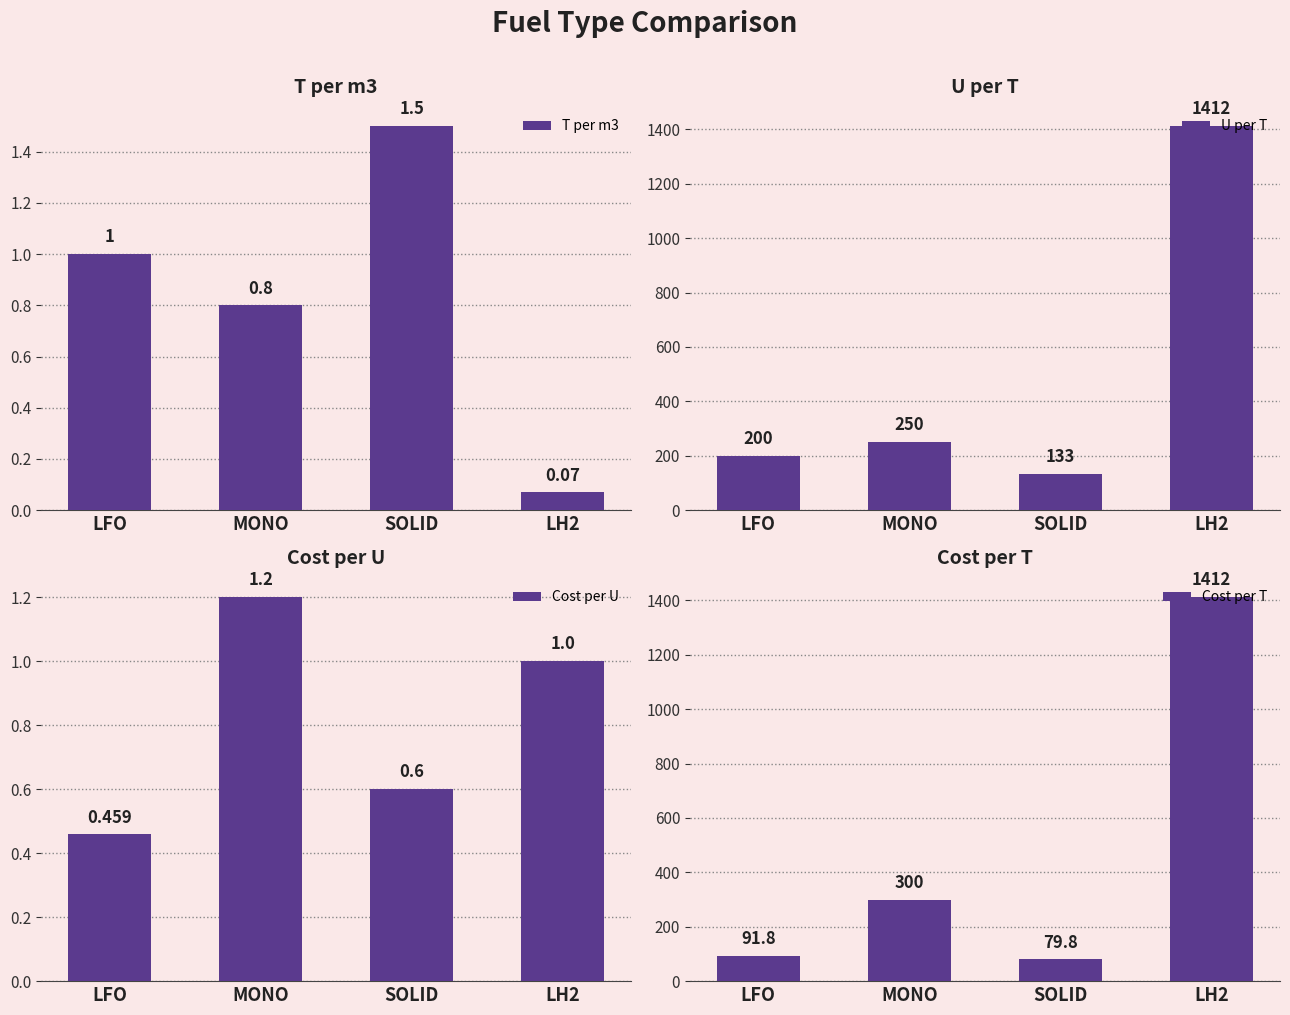

At which category is the sum across all series the highest?

LH2